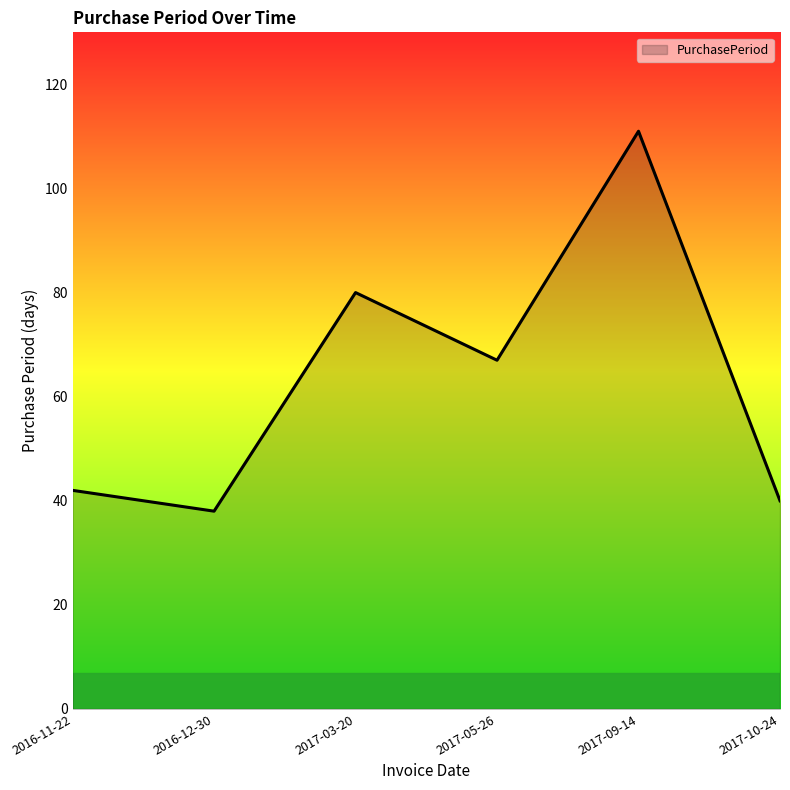

How many interior local valleys (lower than both neighbors) does the data have?

2